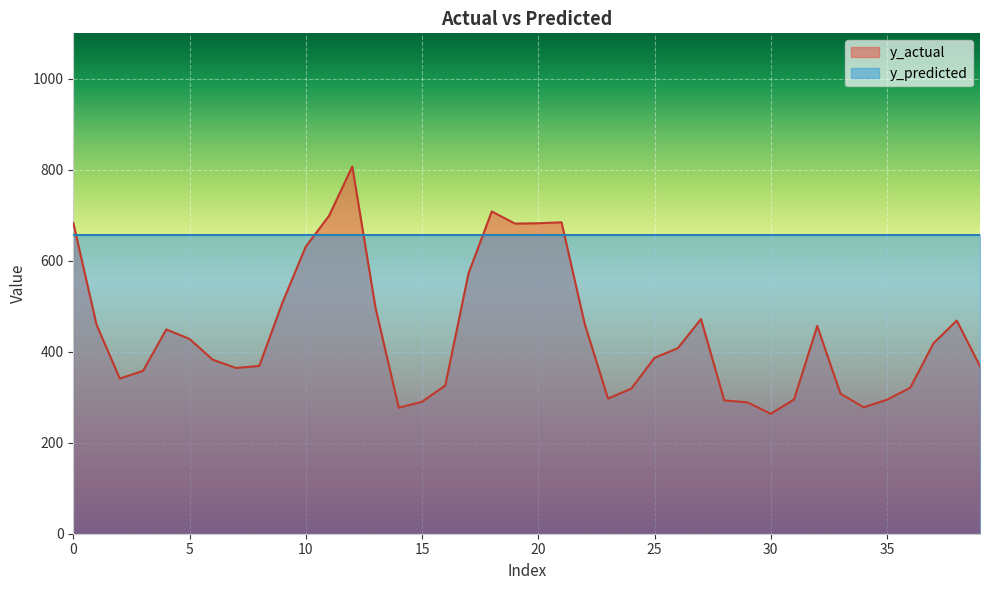

What is the approximate value at 3?

358.0